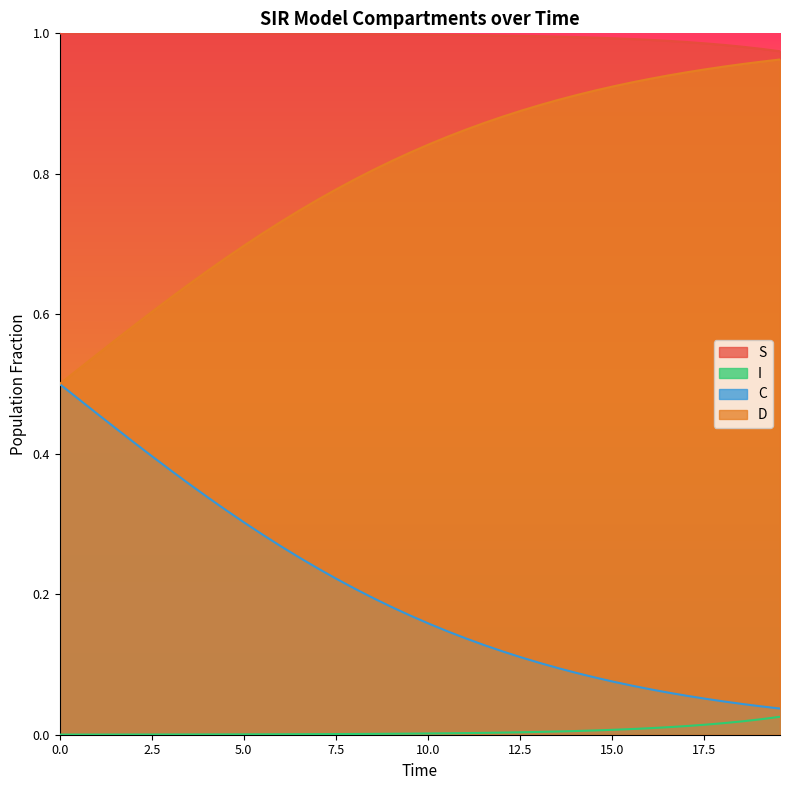

True or false: C and S cross at least once.

False